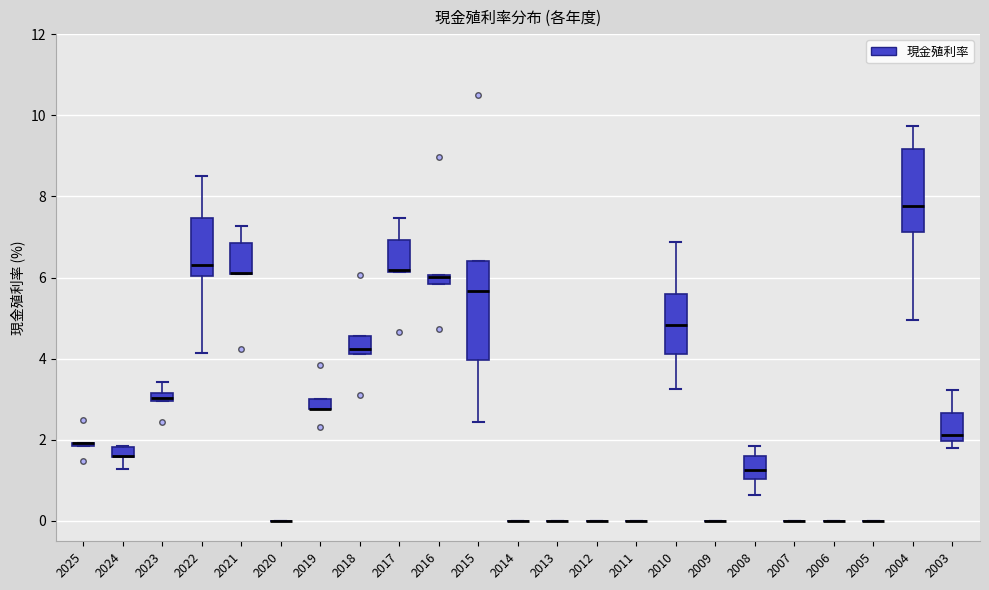

Comparing the boxes themselves (not the whiskers), which one is the tallest?

2015